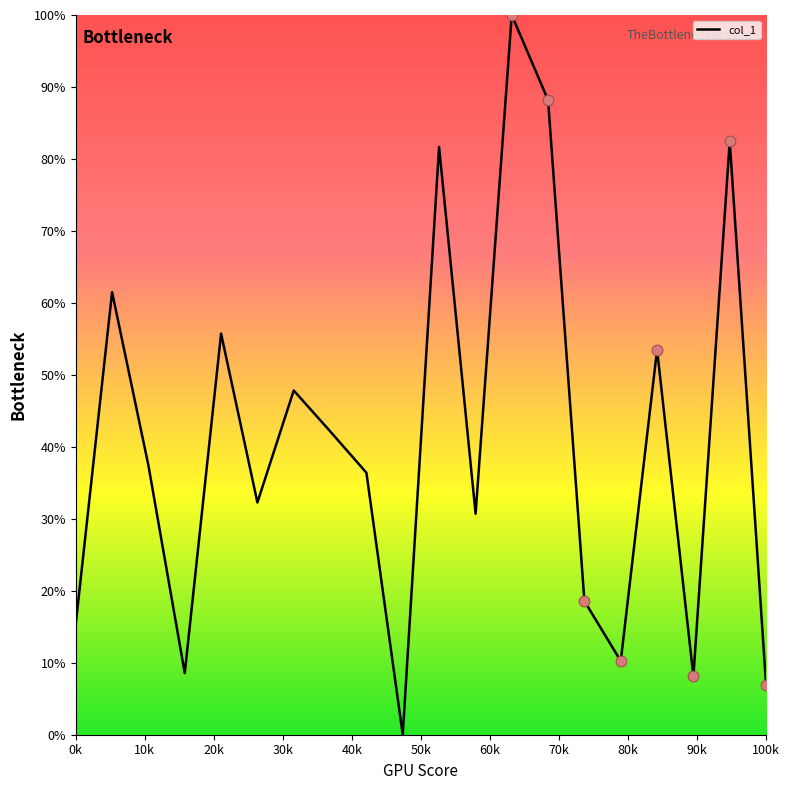

What is the greatest value displayed?

100.0